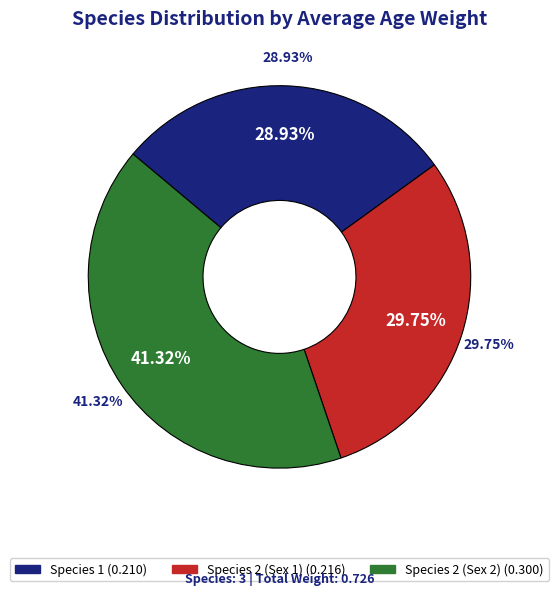

To the nearest percent, what is the difference between the largest and smallest slice percentages?

12%